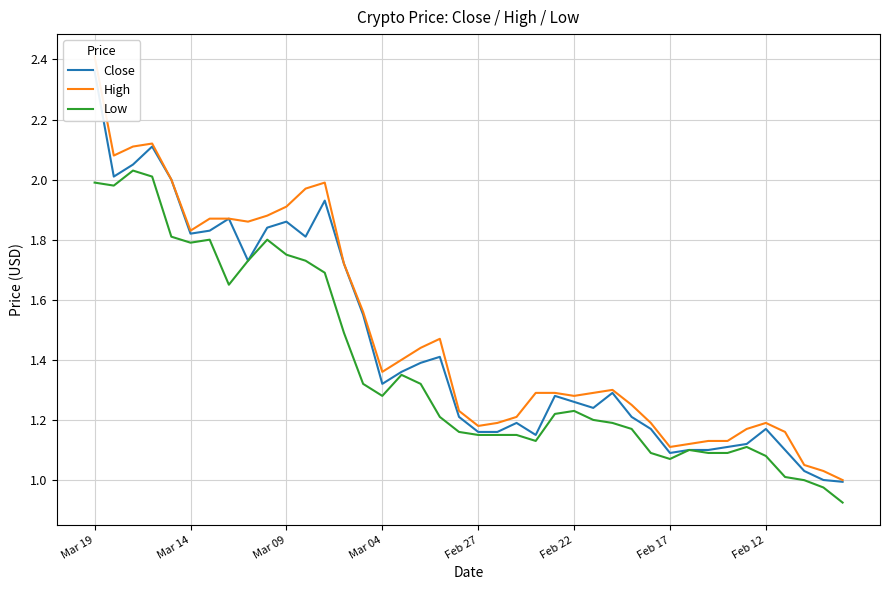

How many data points in Close are less than 1?

1